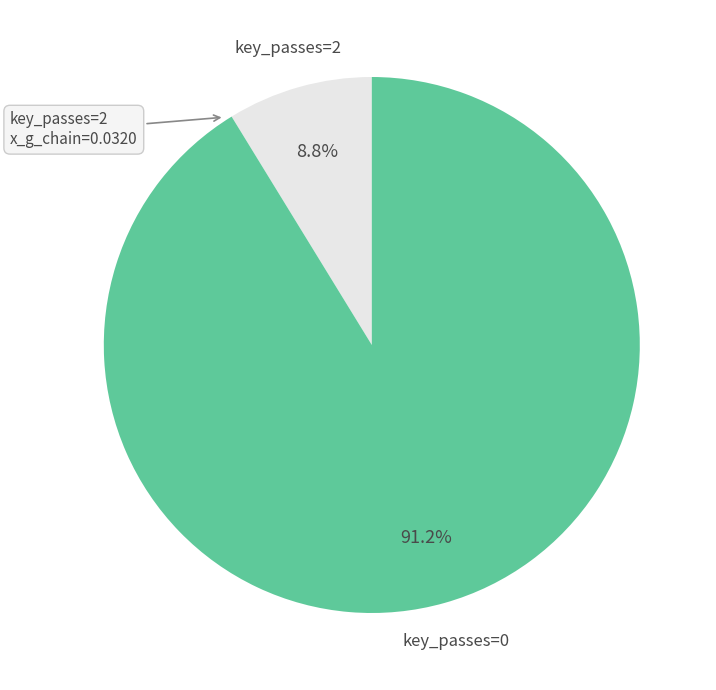

Does any single category account for the majority?

Yes